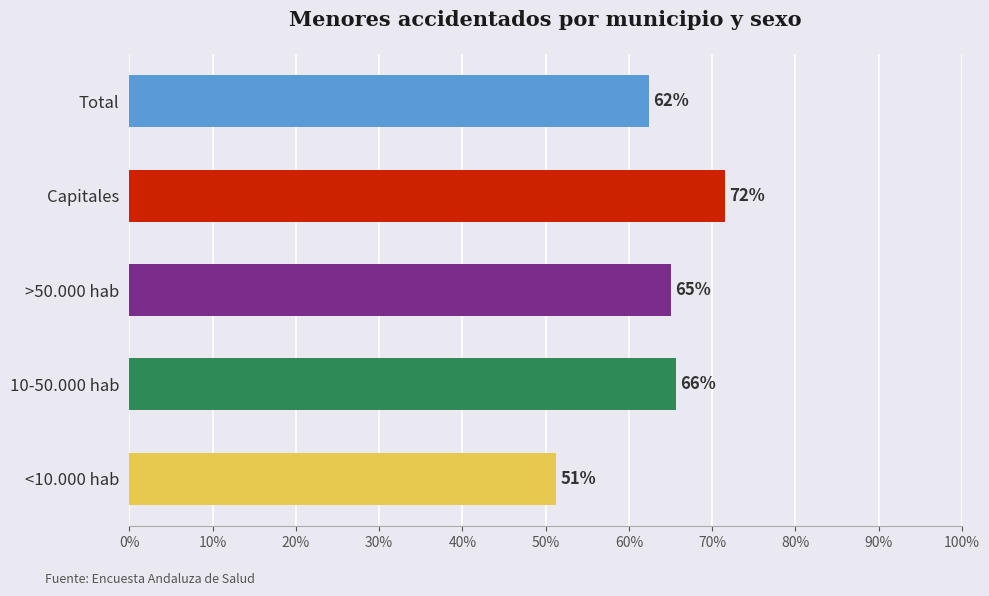

How many categories are shown in the chart?

5